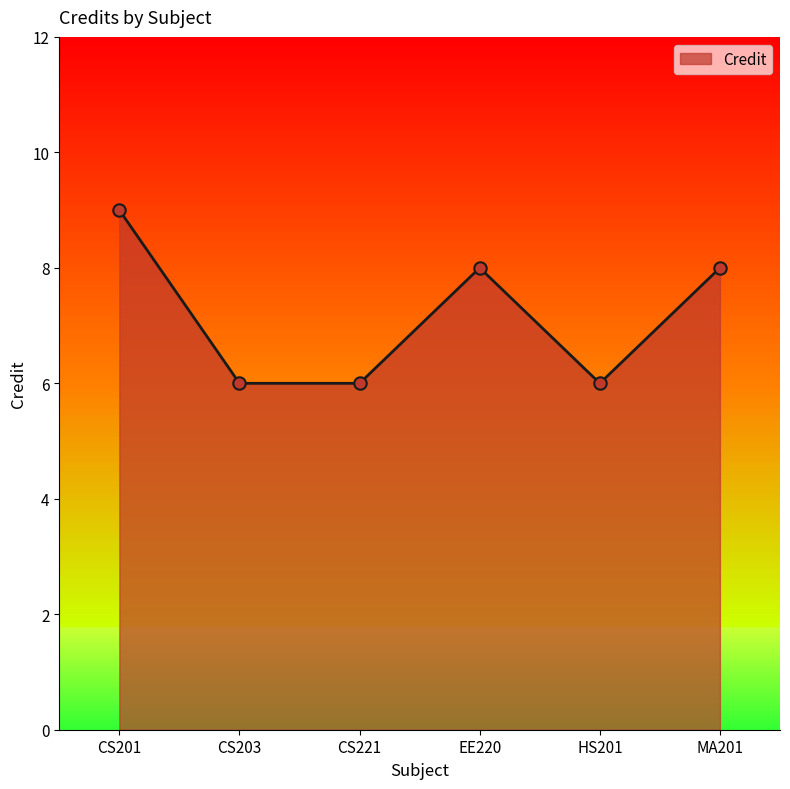

Which has a higher value, CS203 or EE220?

EE220